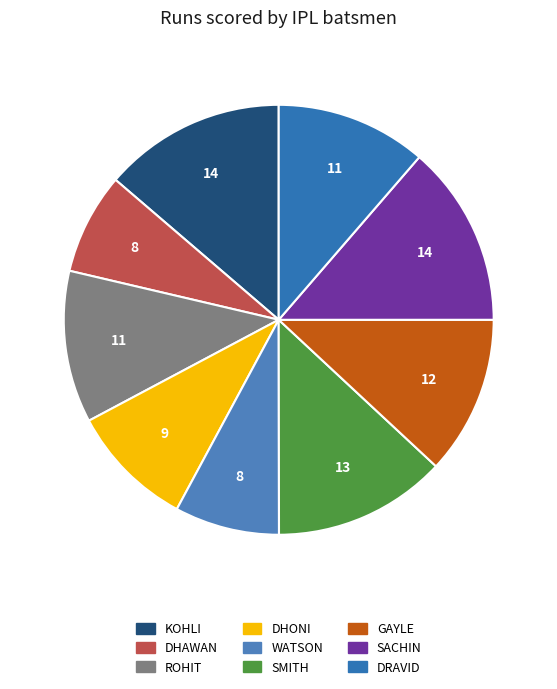

Count the number of slices in the pie.

9